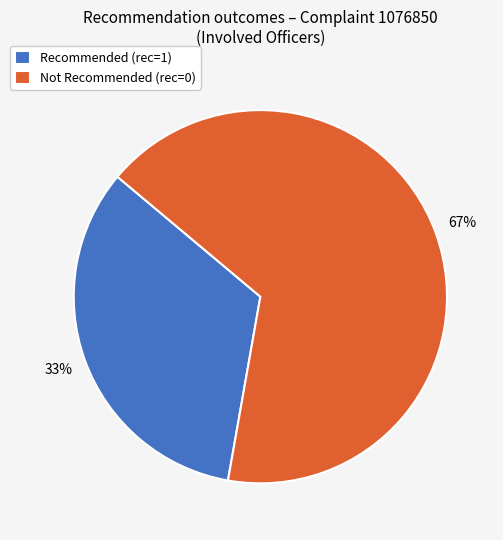

Rank the categories by value from highest to lowest.

Not Recommended (rec=0), Recommended (rec=1)